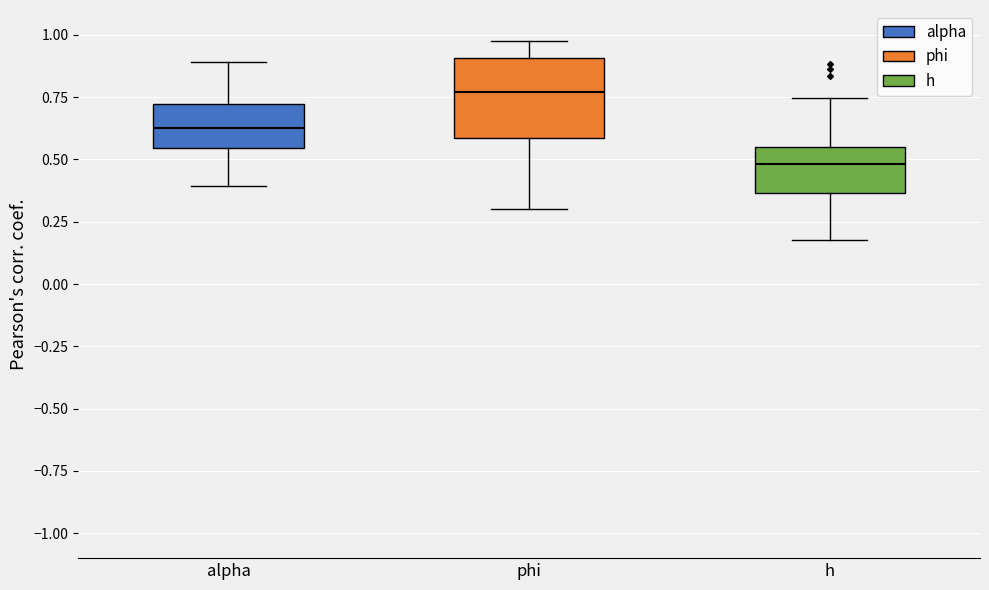

Which box has the highest median line?

phi